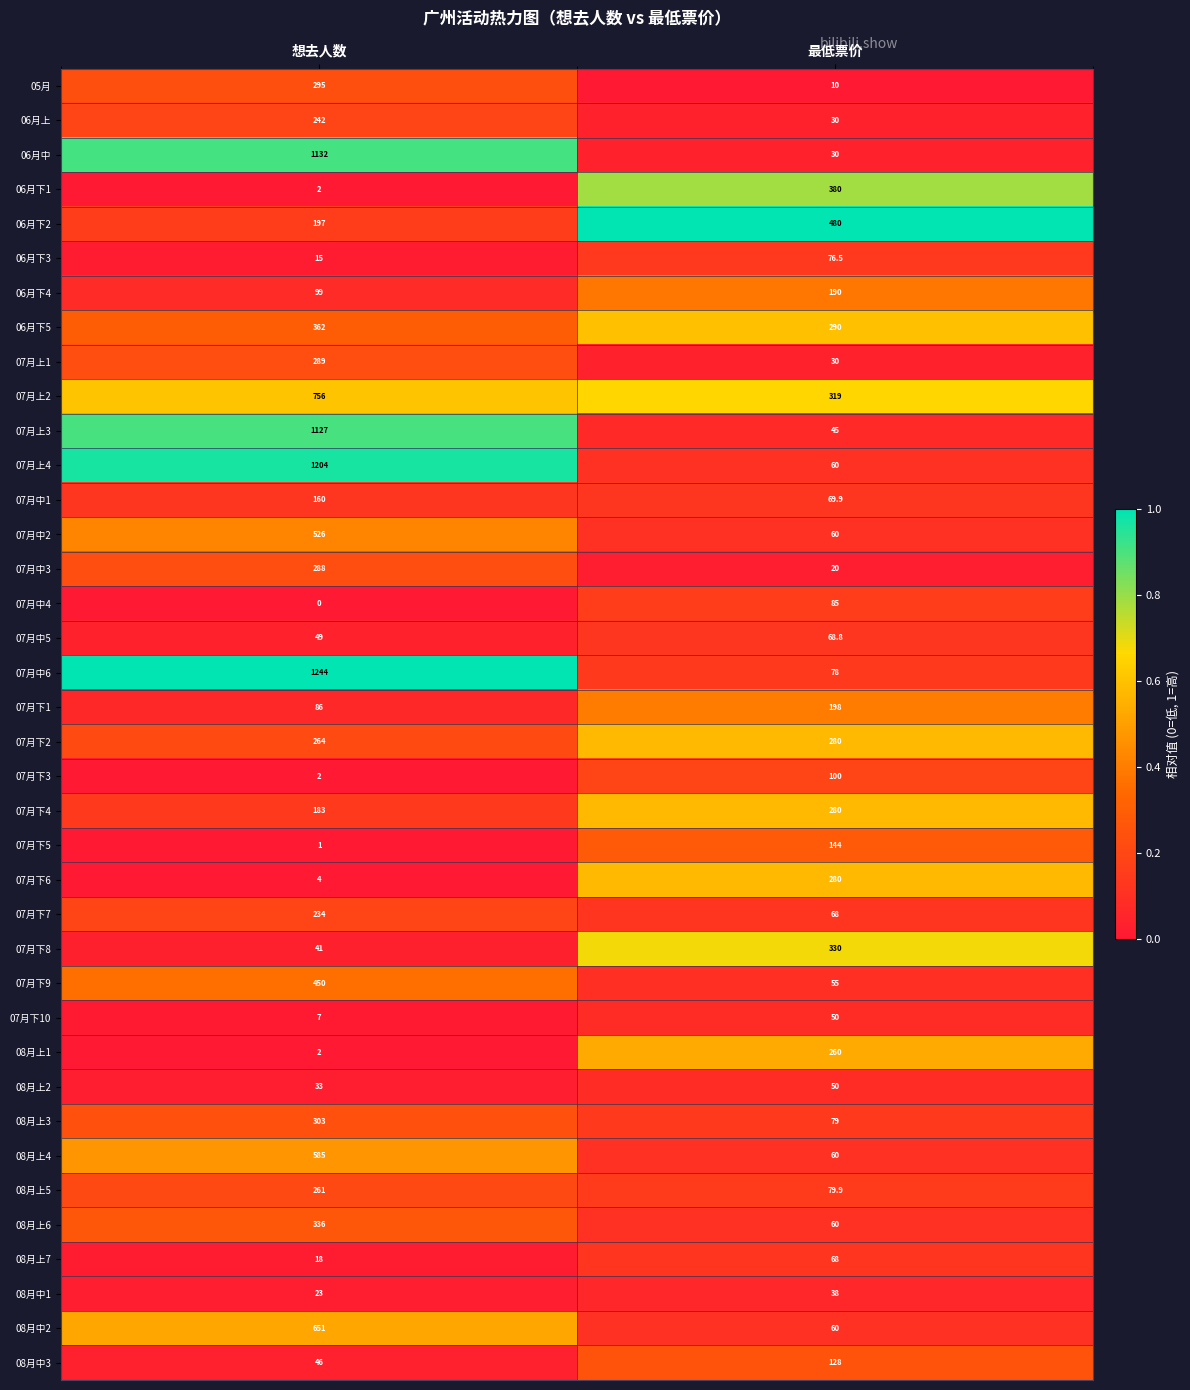

What is the highest value of the 07月下1 series?

198.0